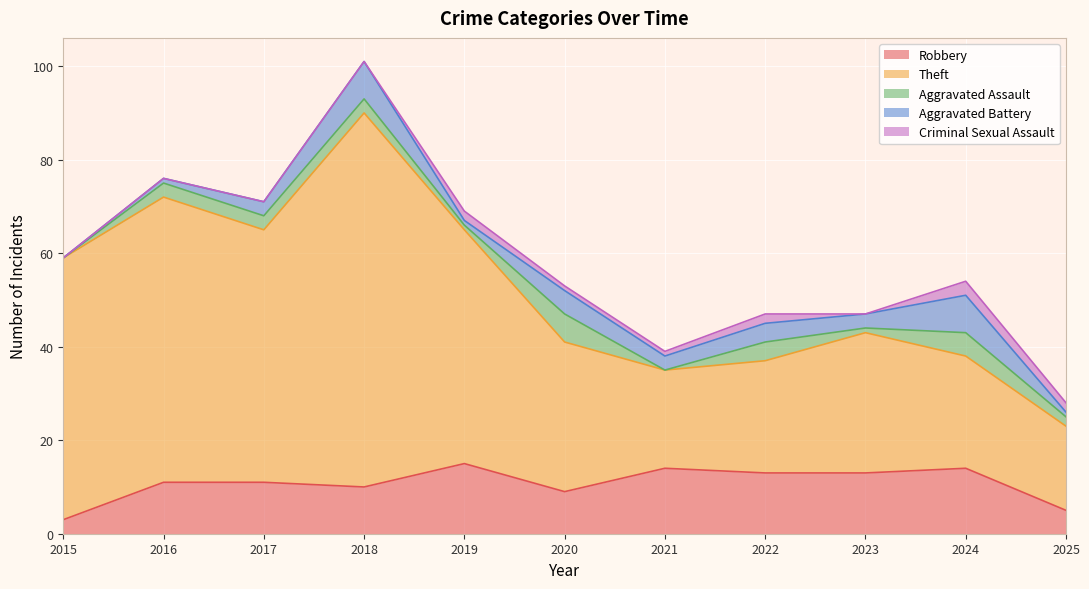

Is it true that Robbery equals 22 at 2024?

False